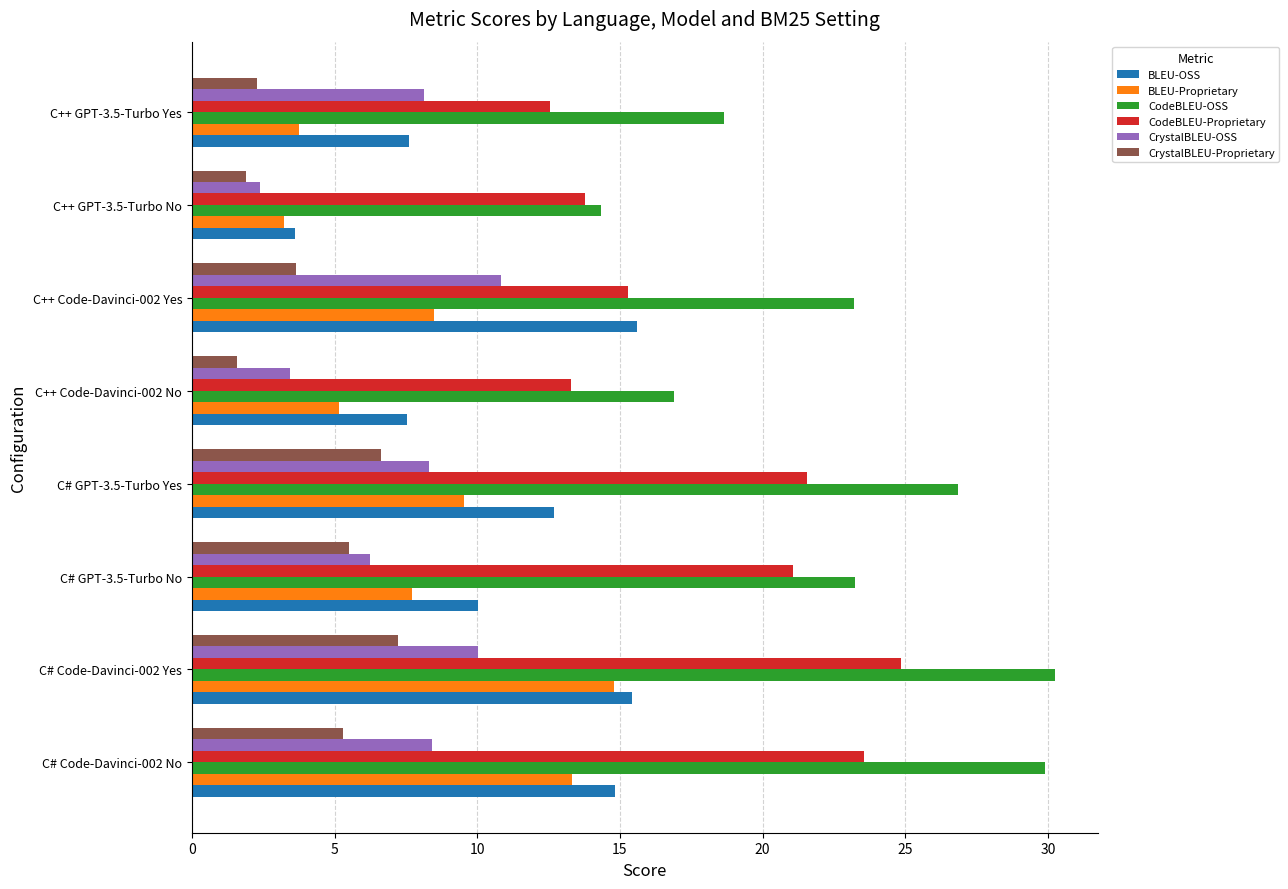

Which series has the widest spread of values?

CodeBLEU-OSS